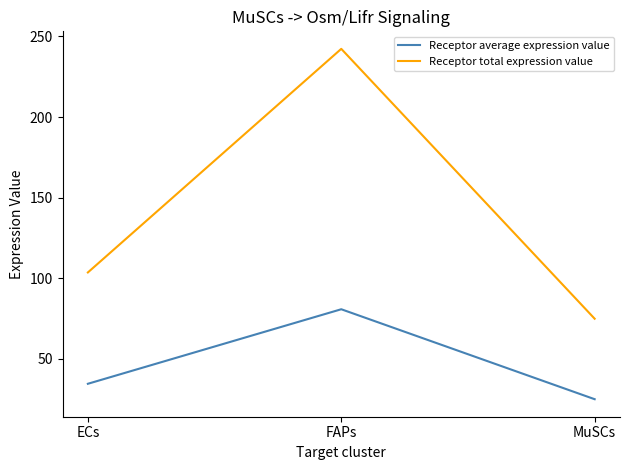

Reading left to right, what are all the values shown in this chart?

Receptor average expression value: ECs=34.5	FAPs=80.8	MuSCs=25.0
Receptor total expression value: ECs=103.6	FAPs=242.3	MuSCs=74.9